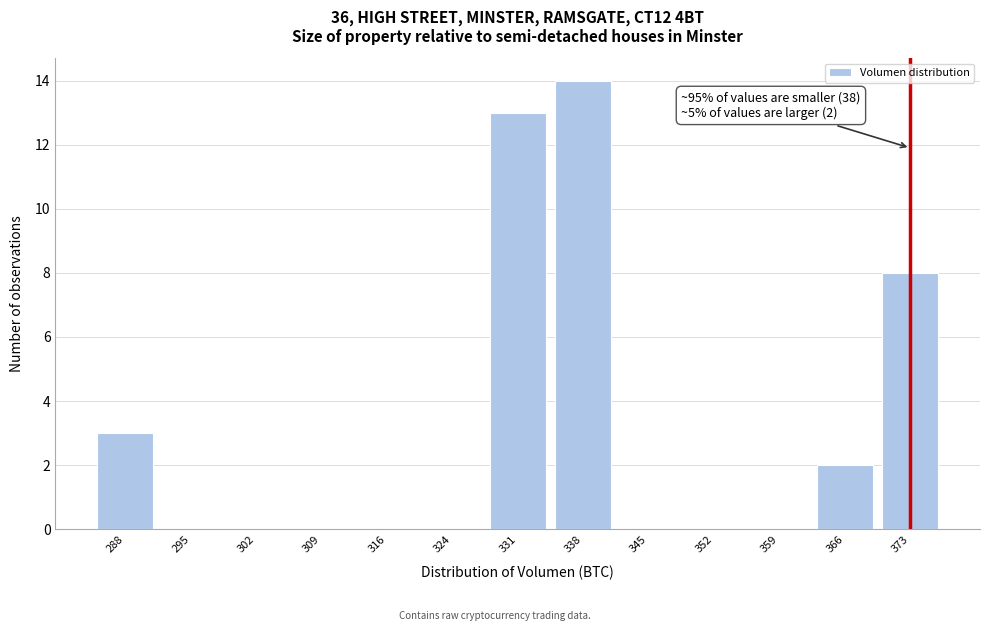

Reading left to right, extract all data points from this chart.

288=3	295=0	302=0	309=0	316=0	324=0	331=13	338=14	345=0	352=0	359=0	366=2	373=8